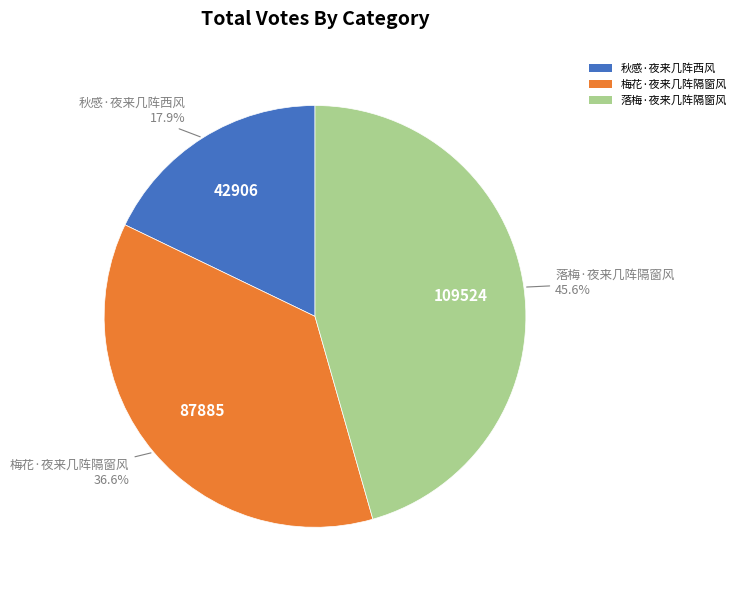

What is the ratio of the value at 梅花·夜来几阵隔窗风 to the value at 秋感·夜来几阵西风?

2.0